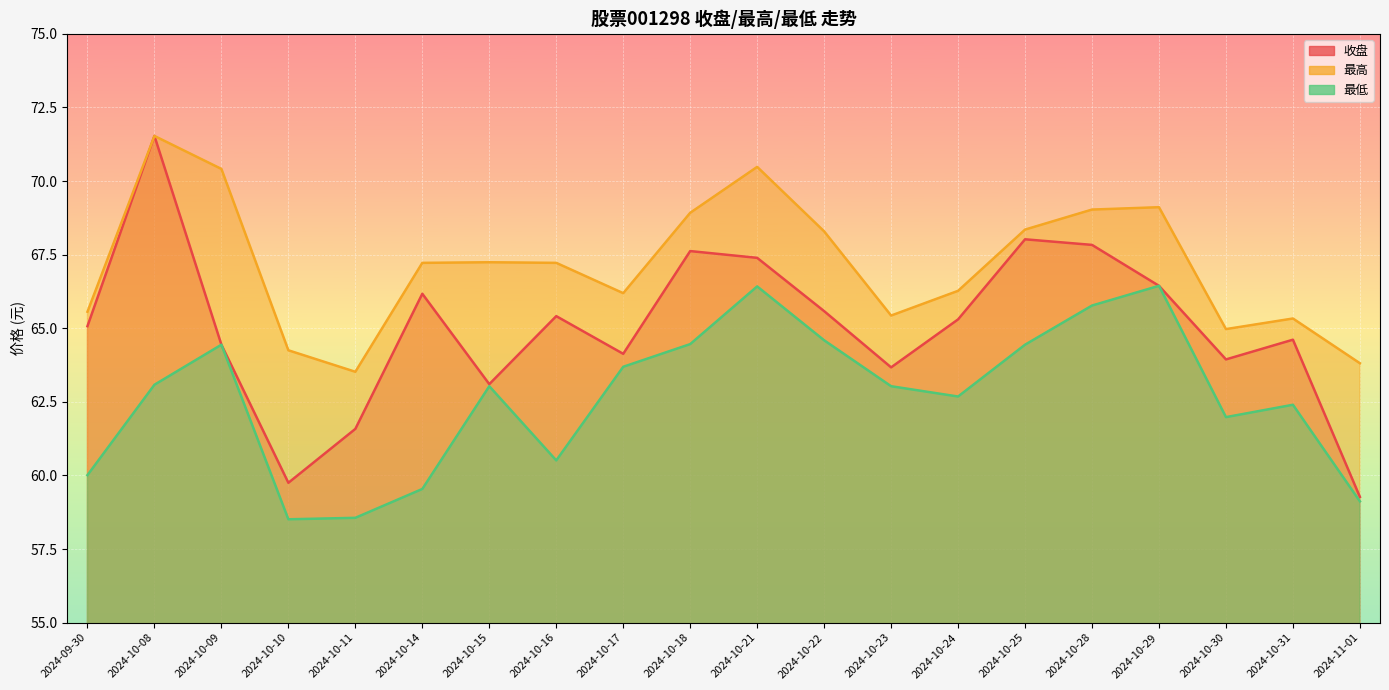

What is the label of the 16th point from the right?

2024-10-11